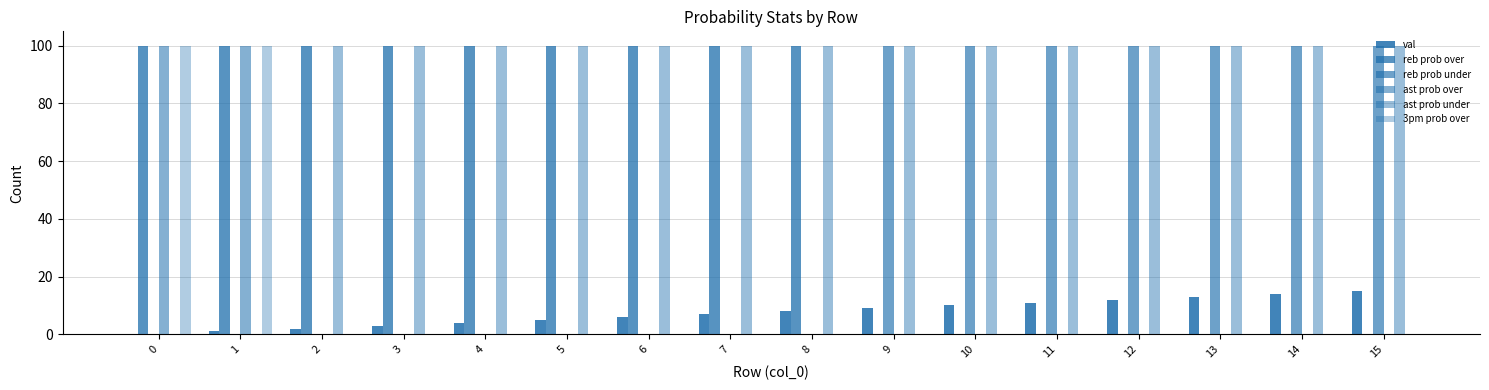

What is the highest value of the reb prob over series?

100